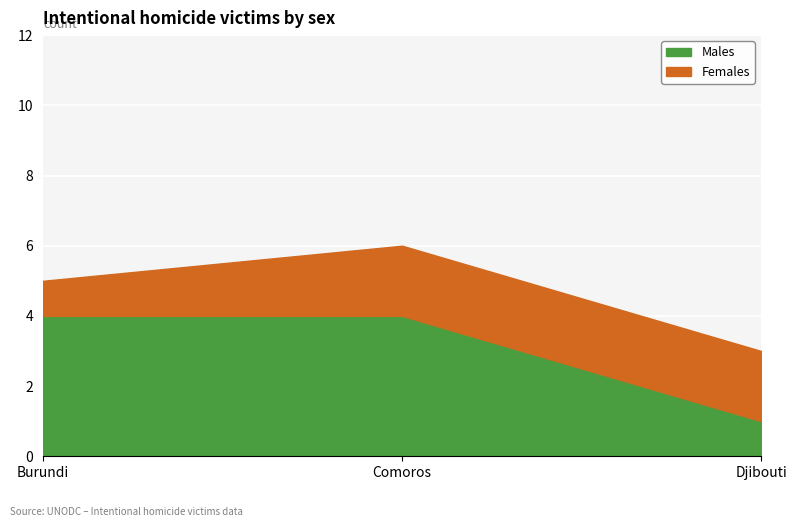

What is the label of the 3rd point from the right?

Burundi